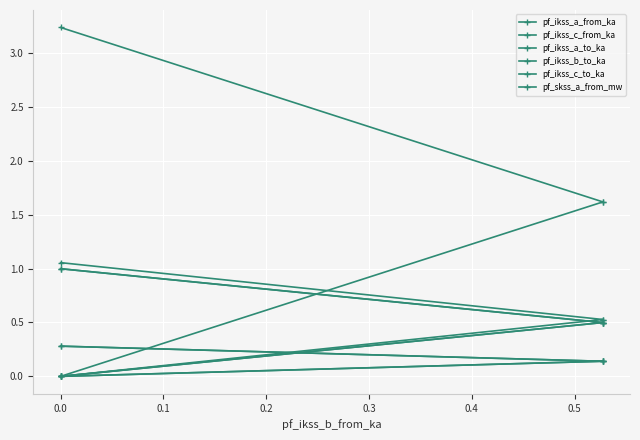

Is the value of pf_ikss_c_from_ka at 0.2 greater than the value of pf_skss_a_from_mw at 0.0?

No